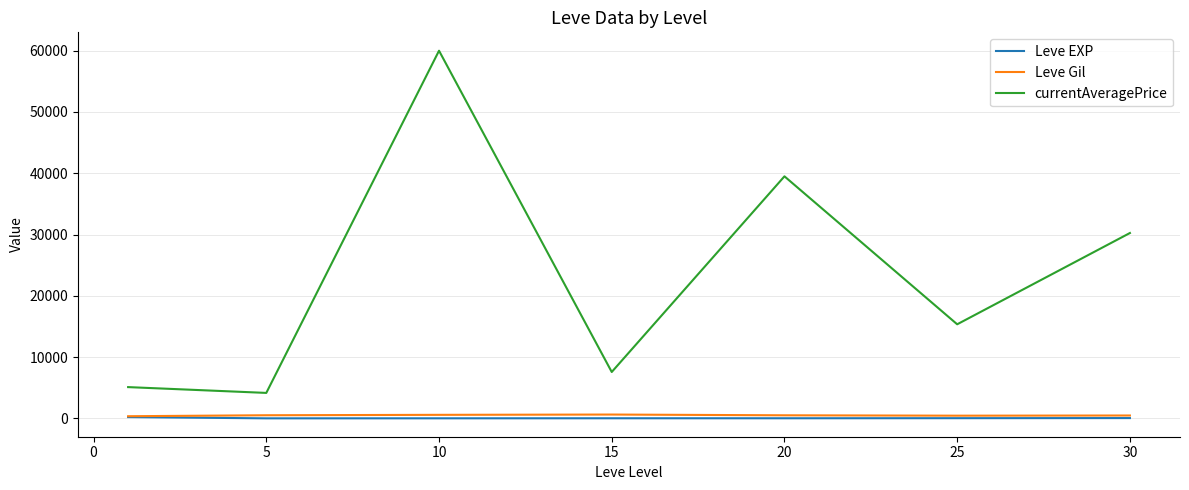

What is the difference between the maximum and minimum values in the Leve Gil series?

274.2